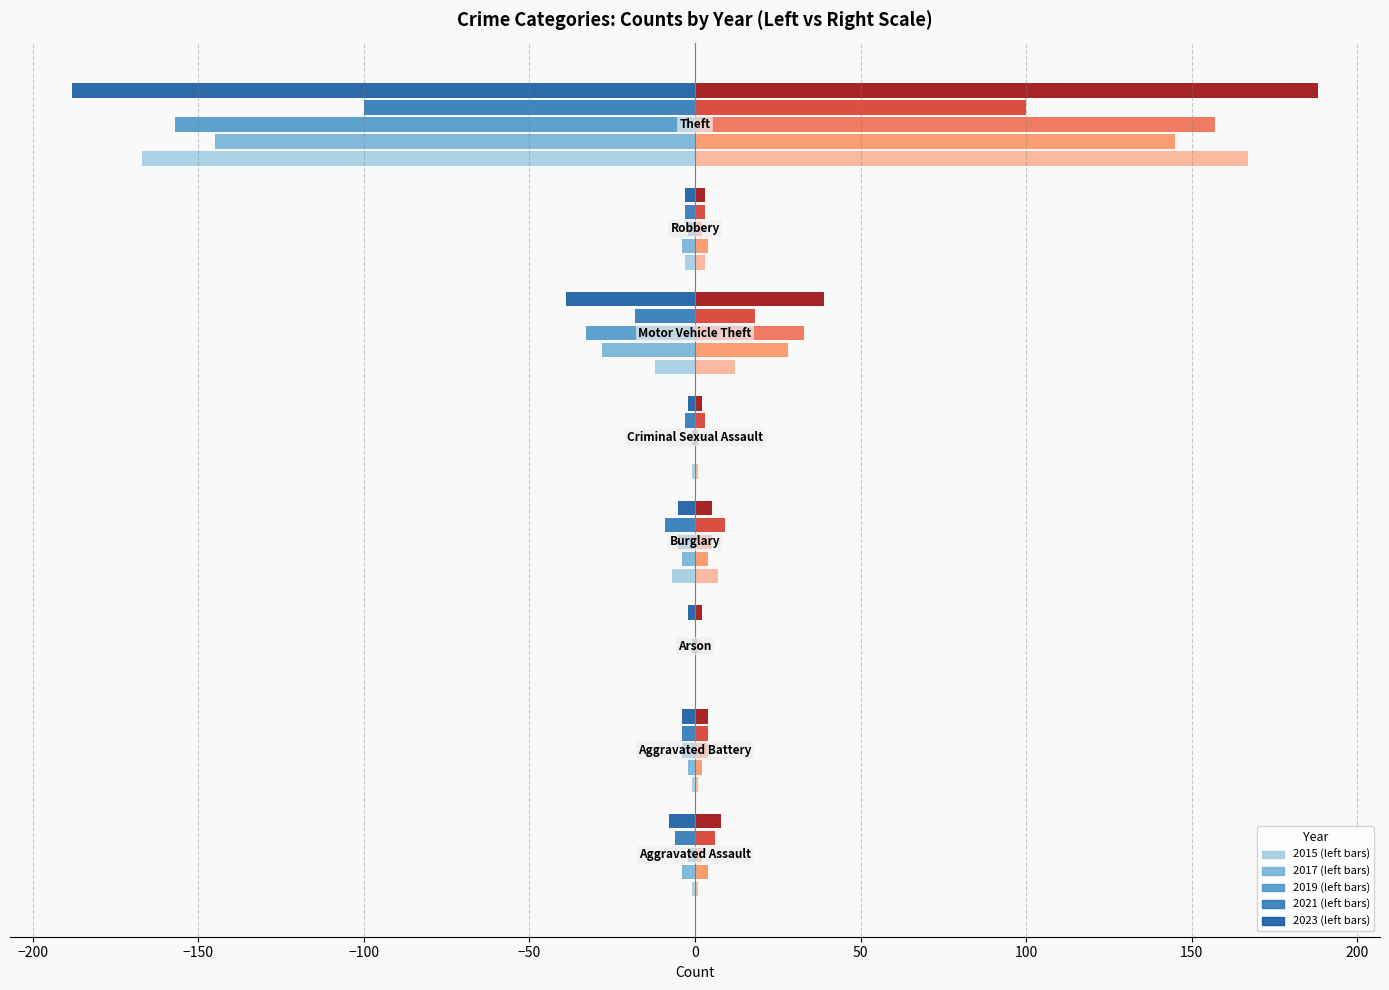

What is the greatest value displayed?

188